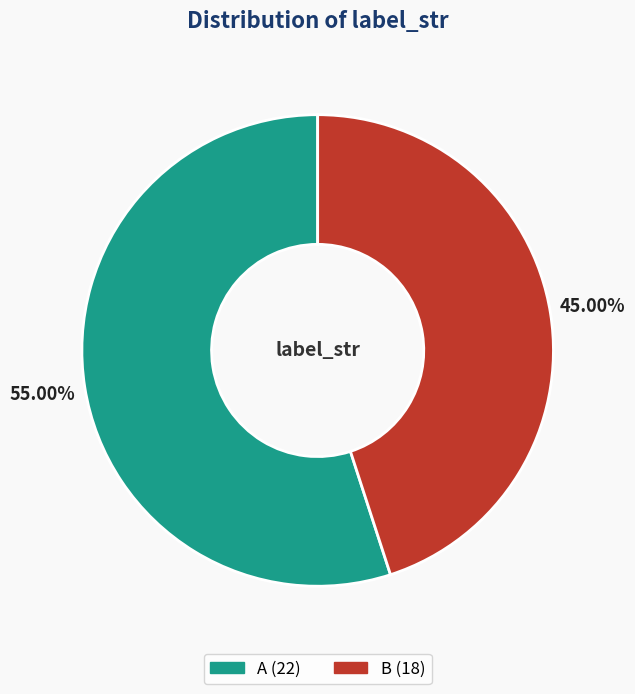

Which category has the smallest portion of the pie?

B